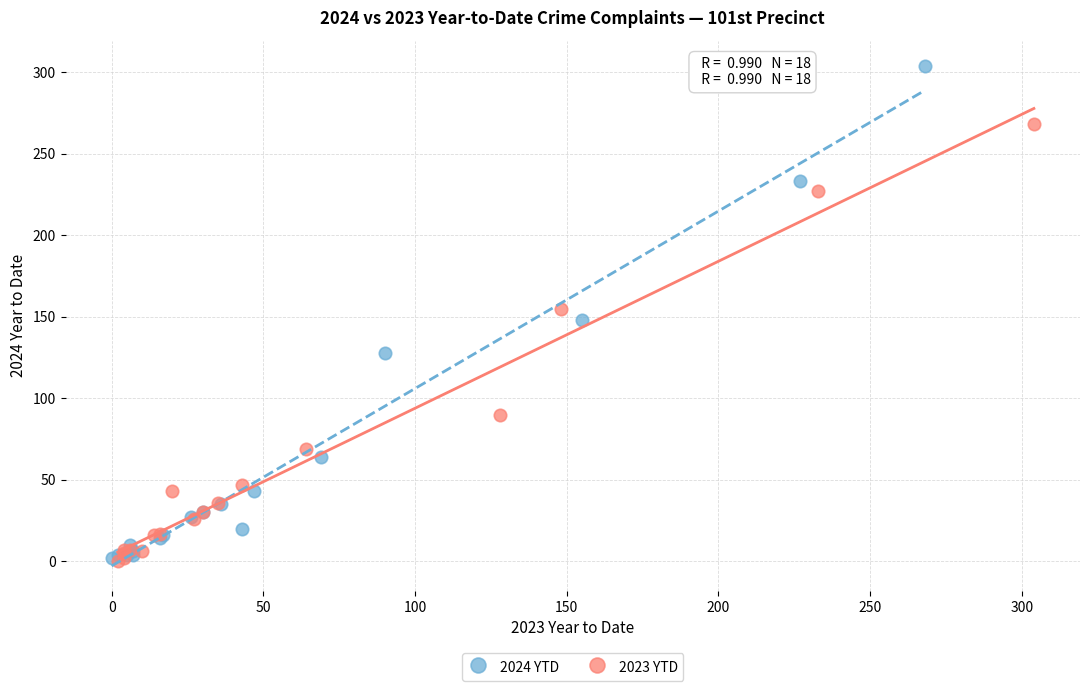

Which series contains the highest Y value?

2024 YTD